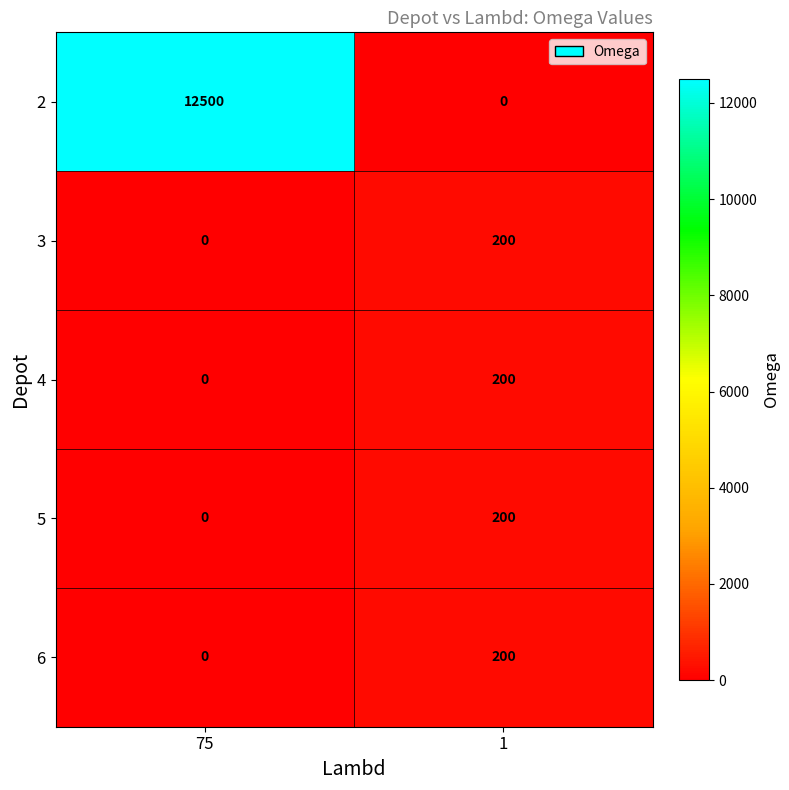

What is the sum of all 4 values?

200